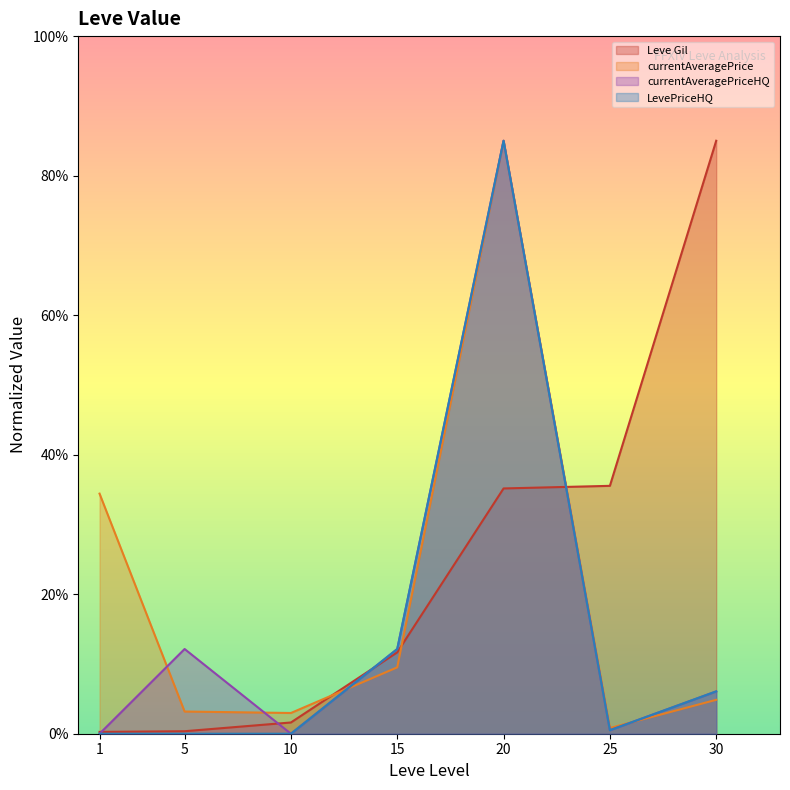

How many data points does each series have?

7